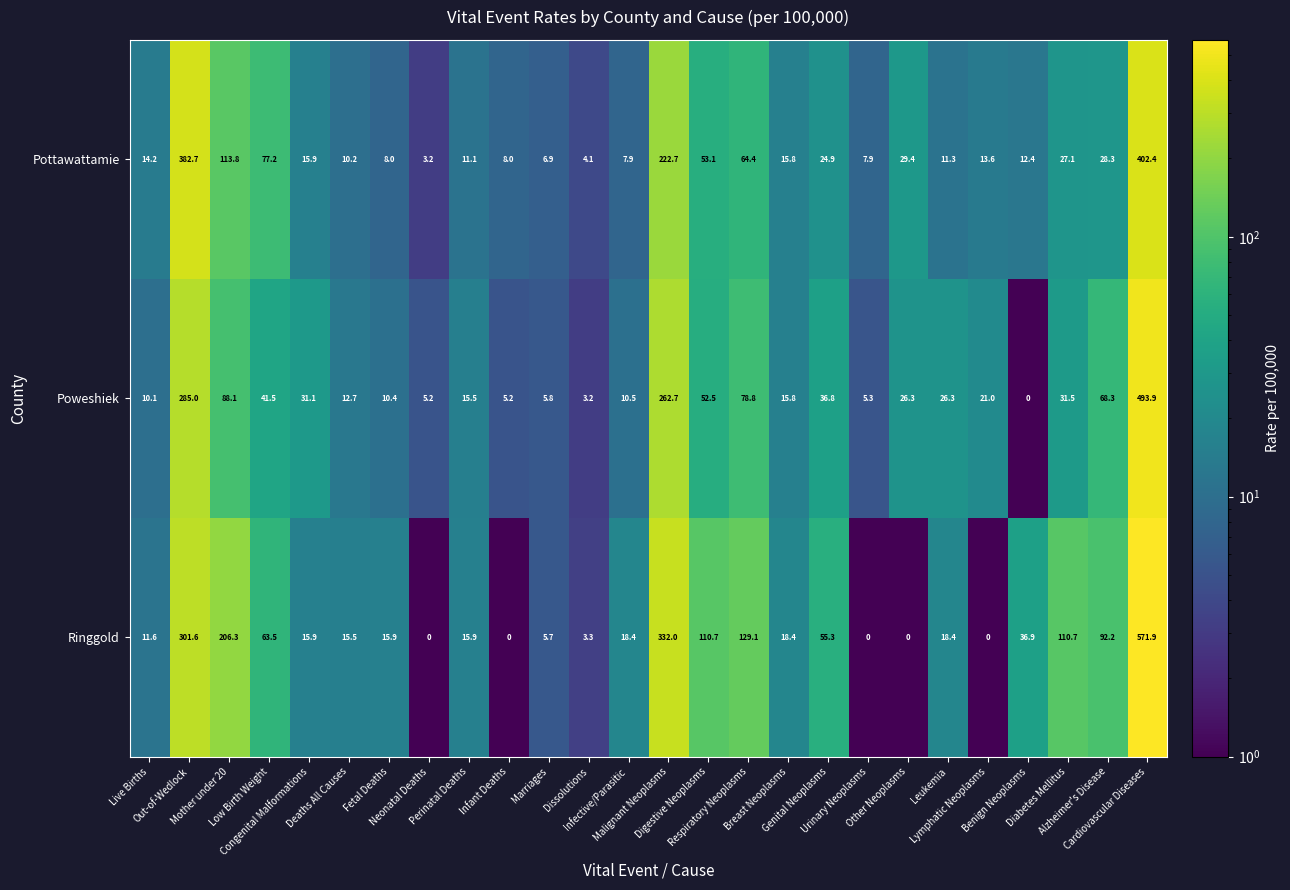

Which series has the widest spread of values?

Ringgold